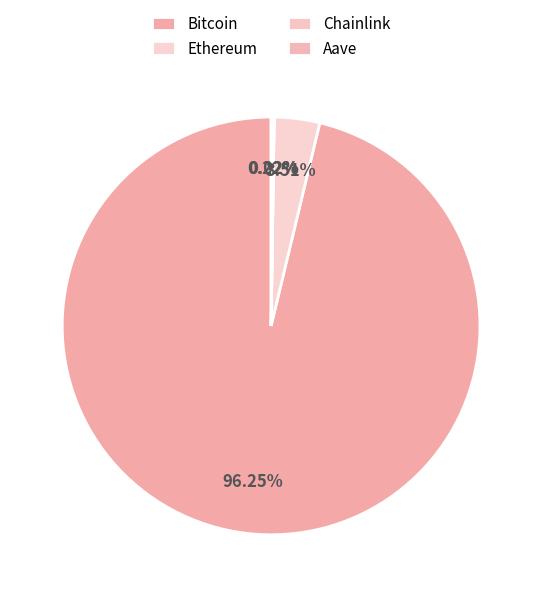

To the nearest percent, what is the average slice percentage?

25%